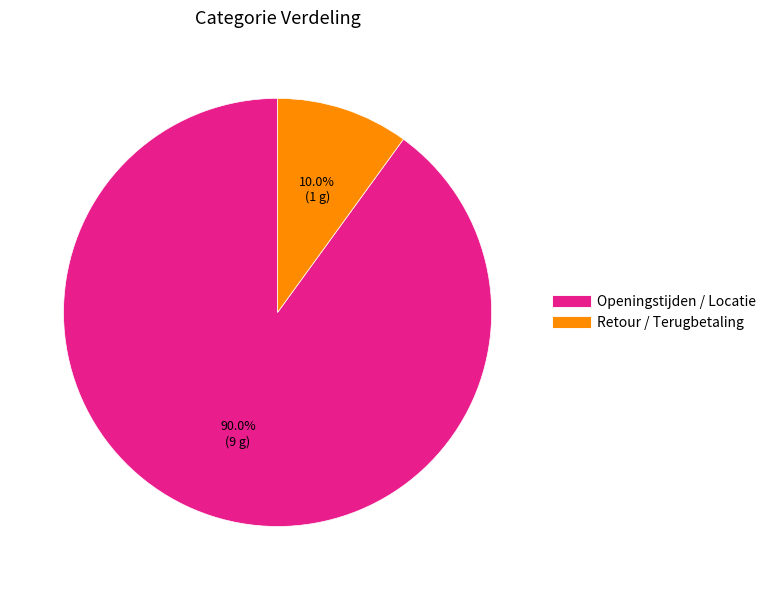

Does Openingstijden / Locatie represent more than half of the total?

Yes